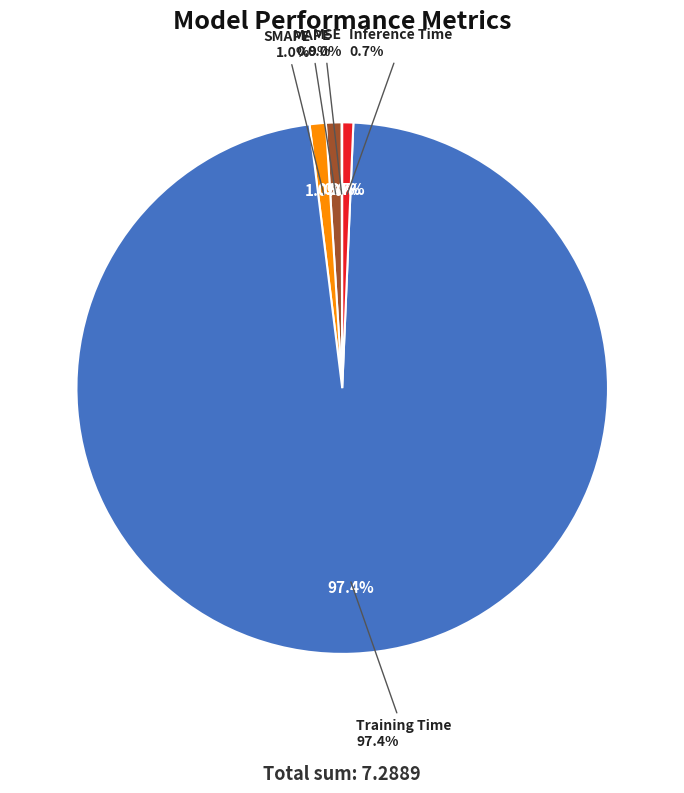

Does Training Time account for over 50% of the chart?

Yes